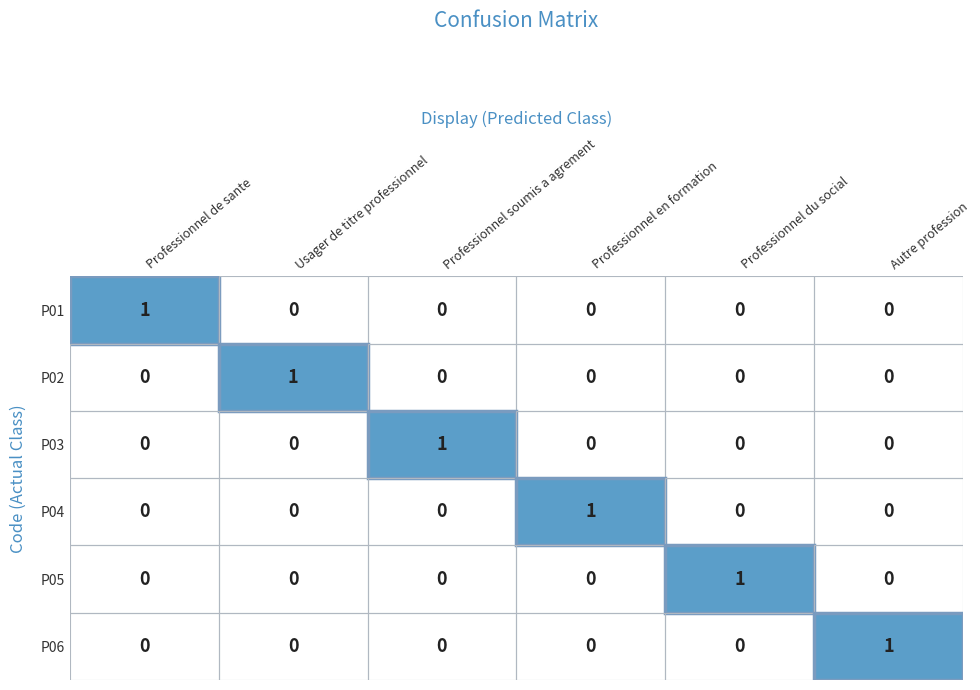

The value of P03 at Autre profession is 0. True or false?

True